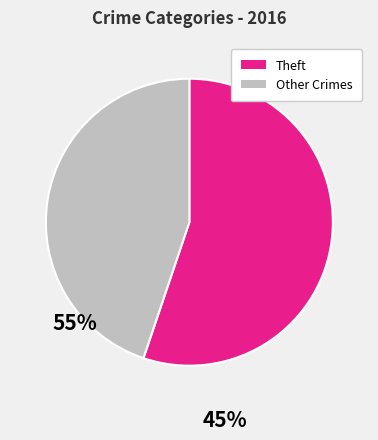

Between Theft and Other Crimes, which is larger?

Theft